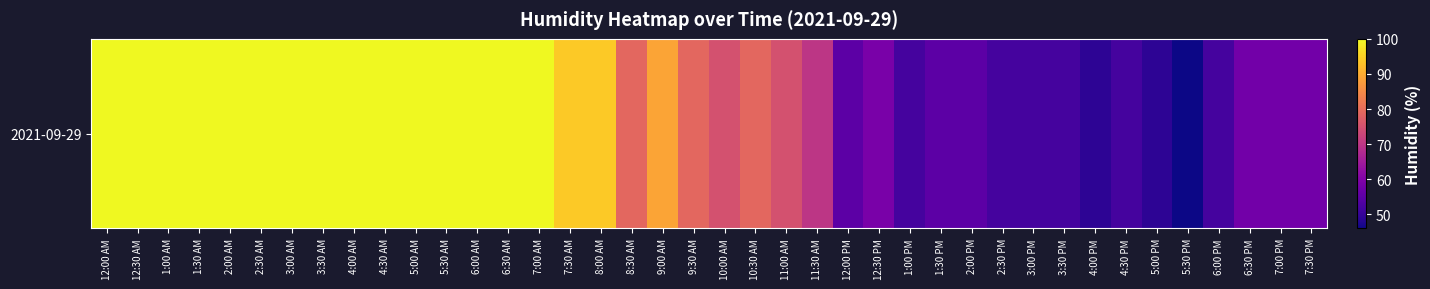

Where does the data first go above 79?

12:00 AM